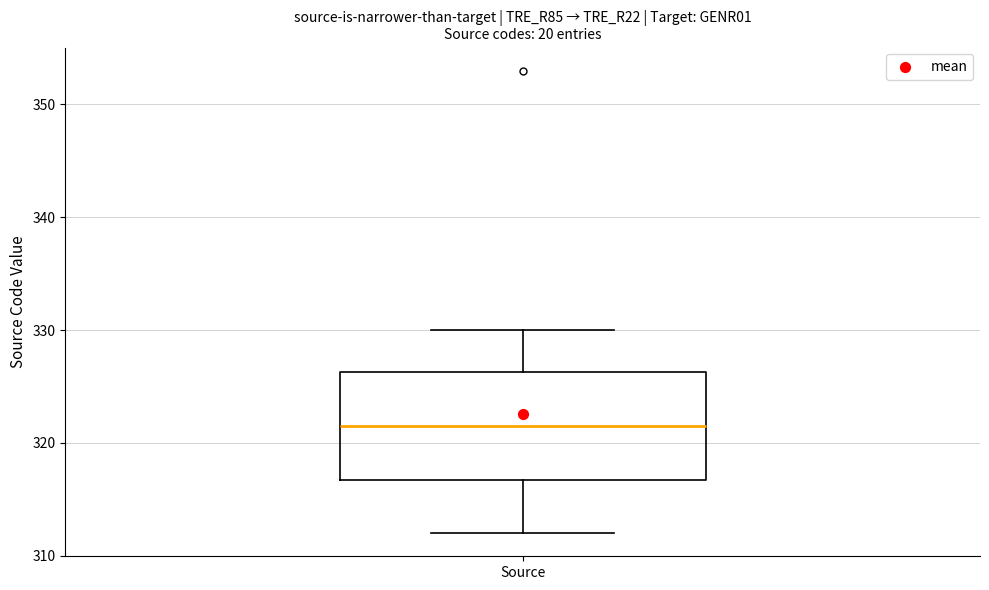

Where is the lower edge of the box for Source on the y-axis? The values are not printed on the chart, so give them approximately, as read against the axis.

317